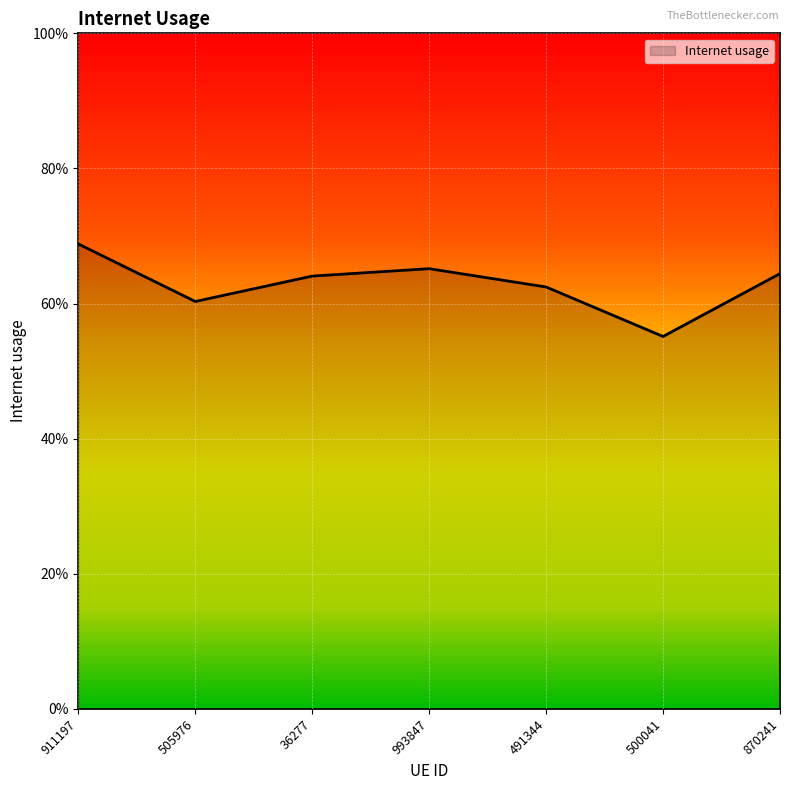

Which category has the highest value across all series?

911197